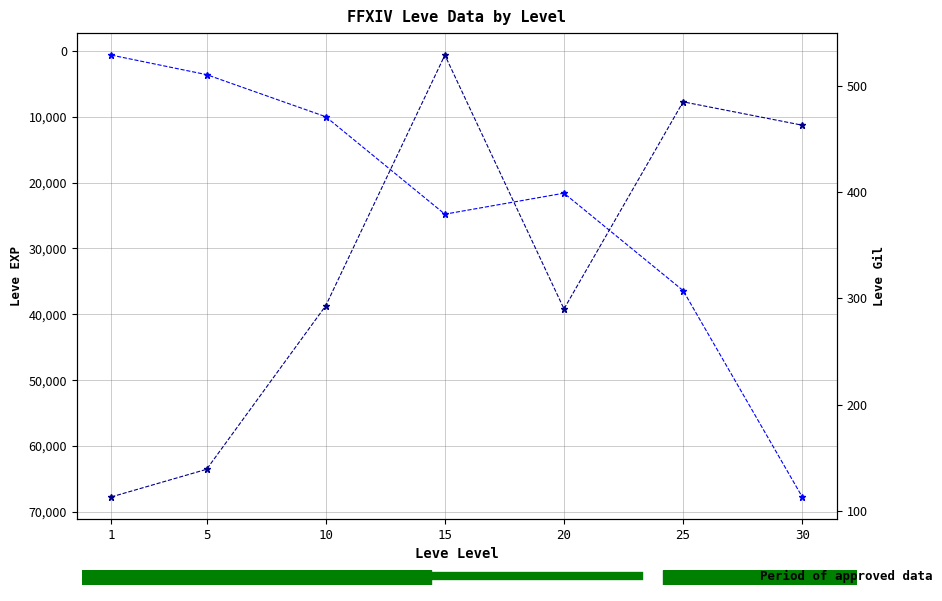

True or false: Leve Gil and Leve EXP intersect in this chart.

False